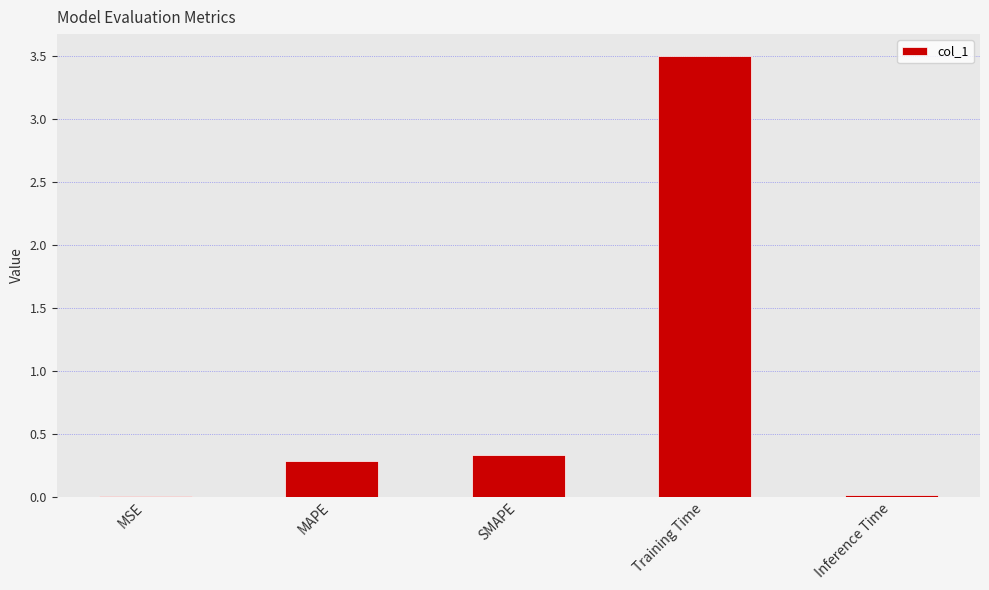

At which category does the chart reach its peak across all series?

Training Time